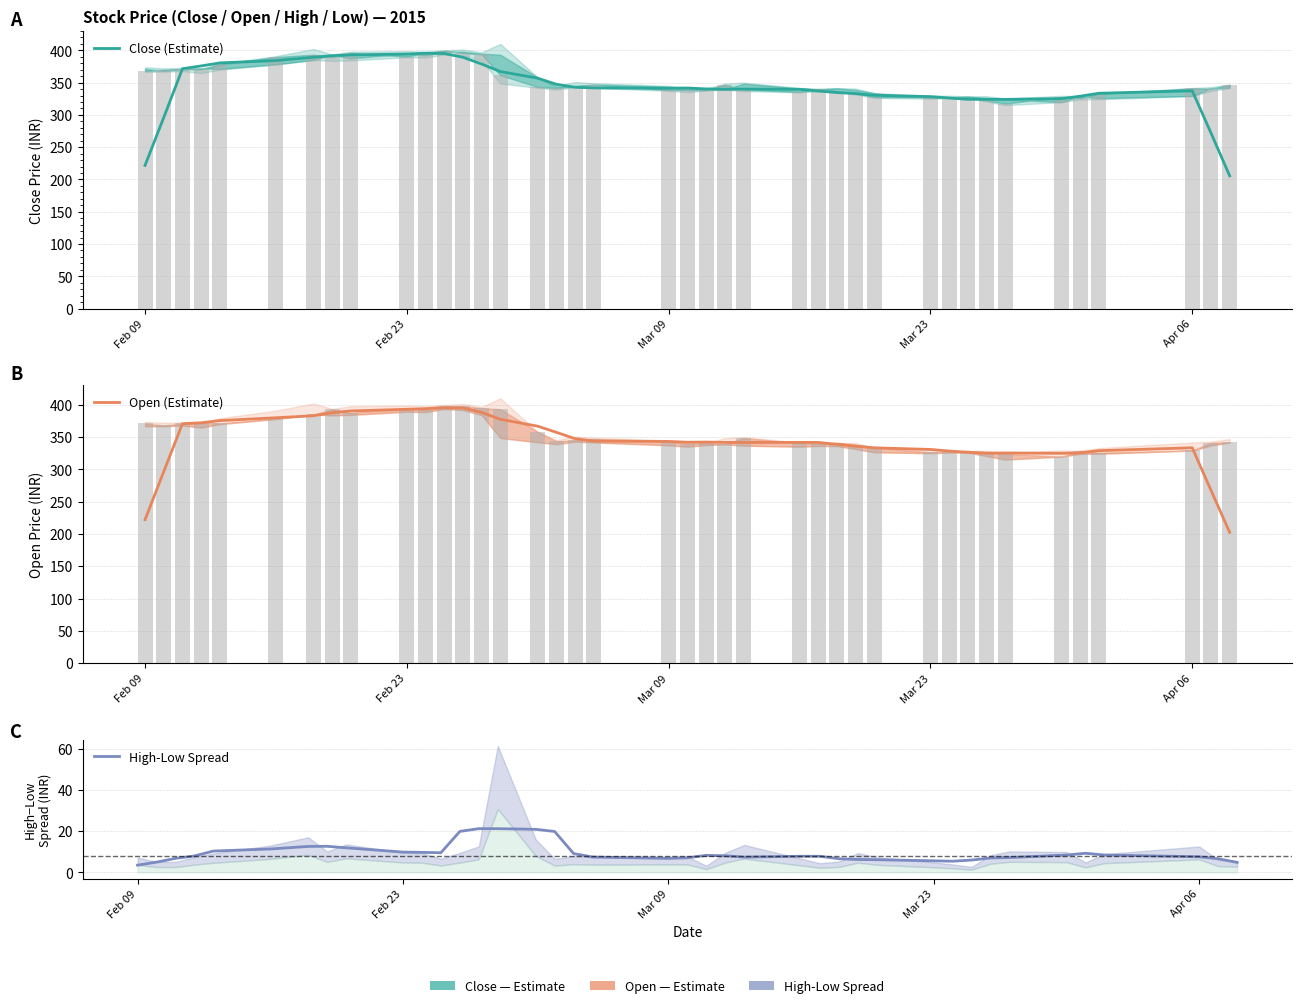

What is the smallest value displayed?

3.5